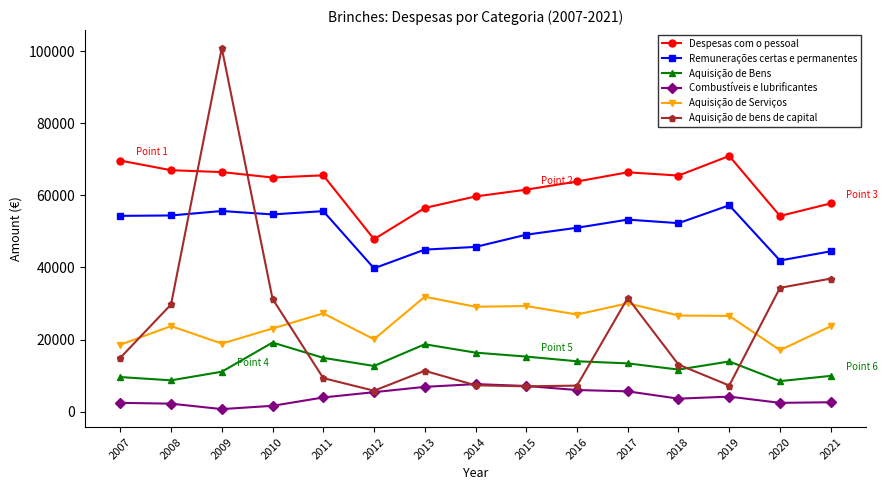

Which series has the largest range (max minus min)?

Aquisição de bens de capital